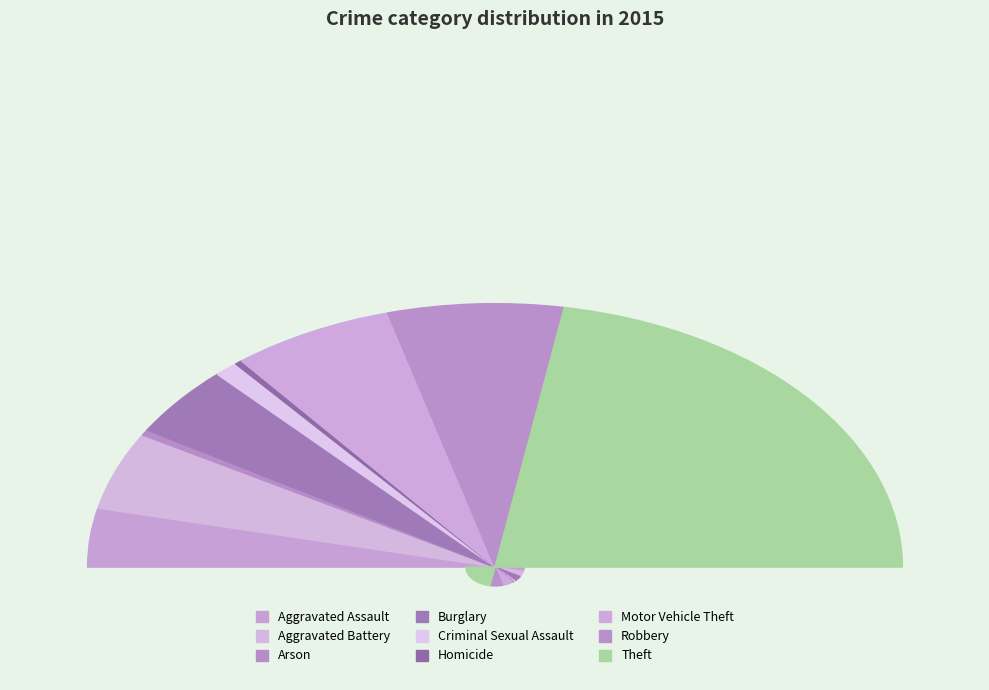

Is it true that Burglary is 19% of the pie?

False